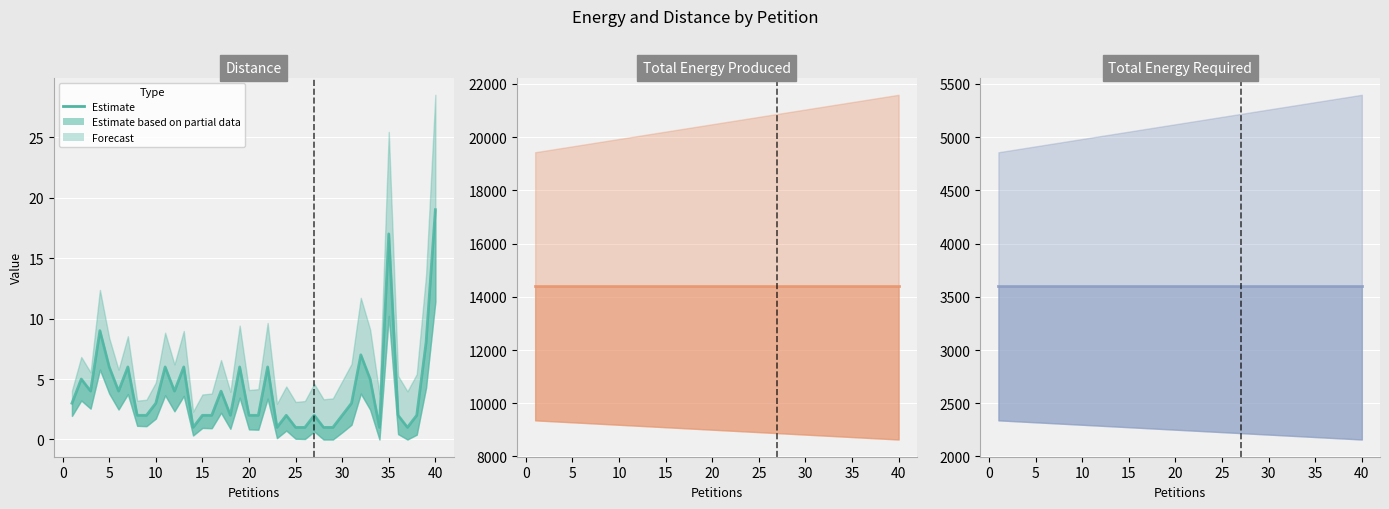

At how many categories does at least one series exceed 9661?

40